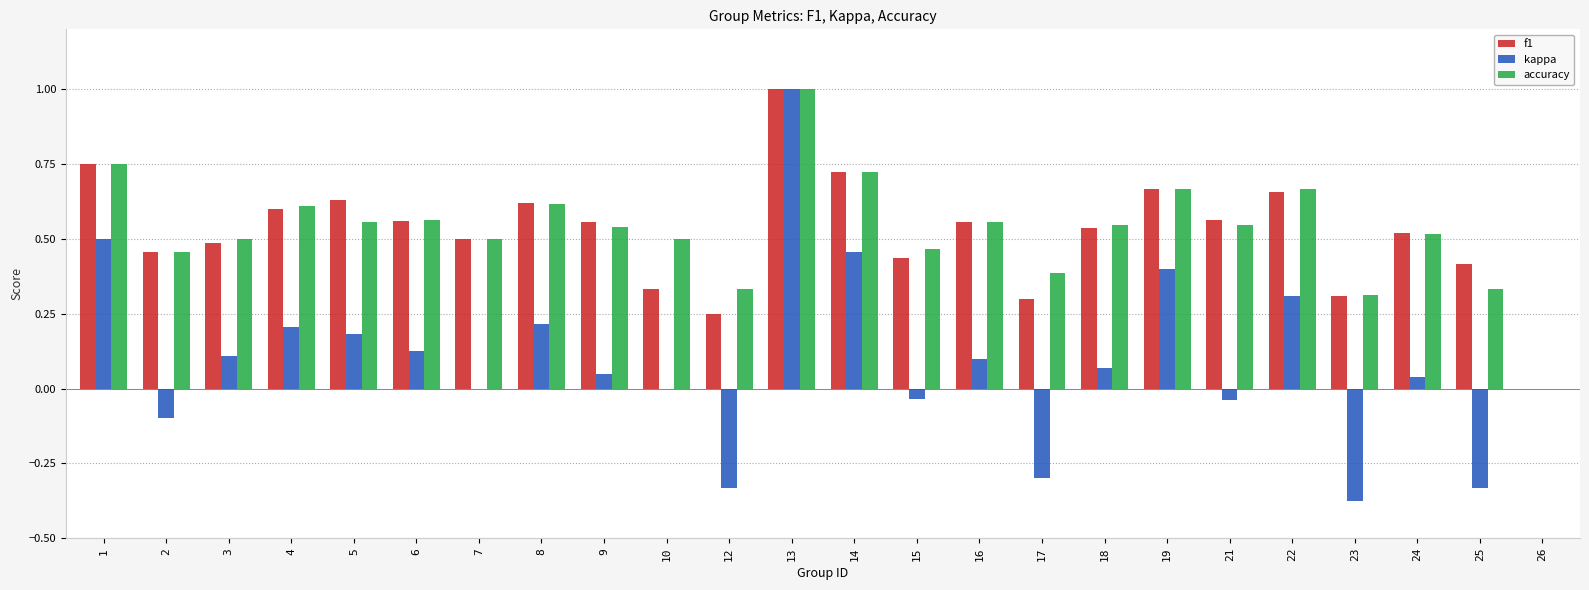

At which category is the sum across all series the highest?

13